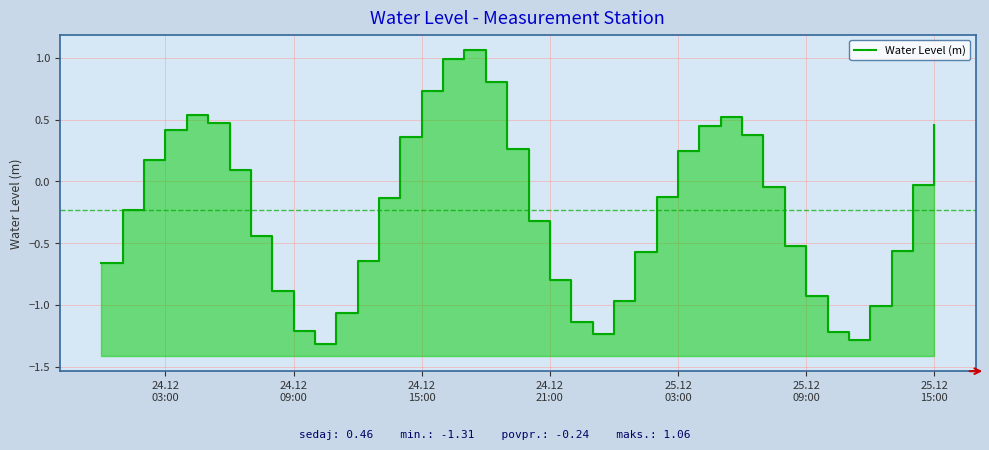

Between 24.12
15:00 and 9, which is larger?

24.12
15:00